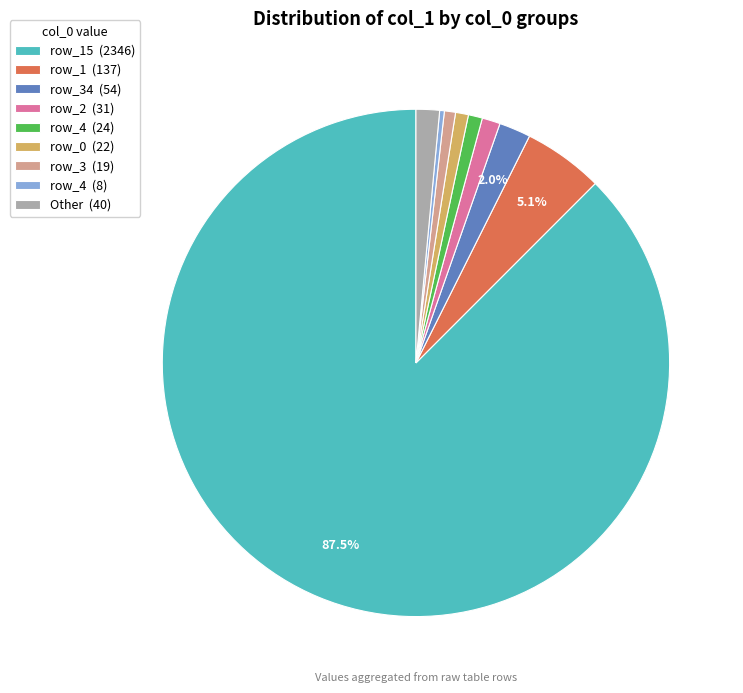

Which category accounts for the majority?

row_15 (2346)